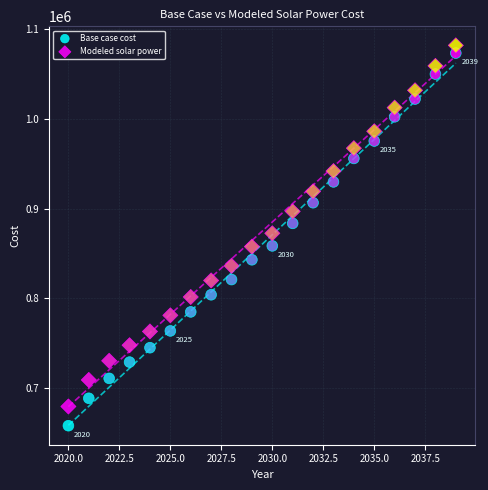

What is the X range (max minus min) for the scatter plot?

19.0